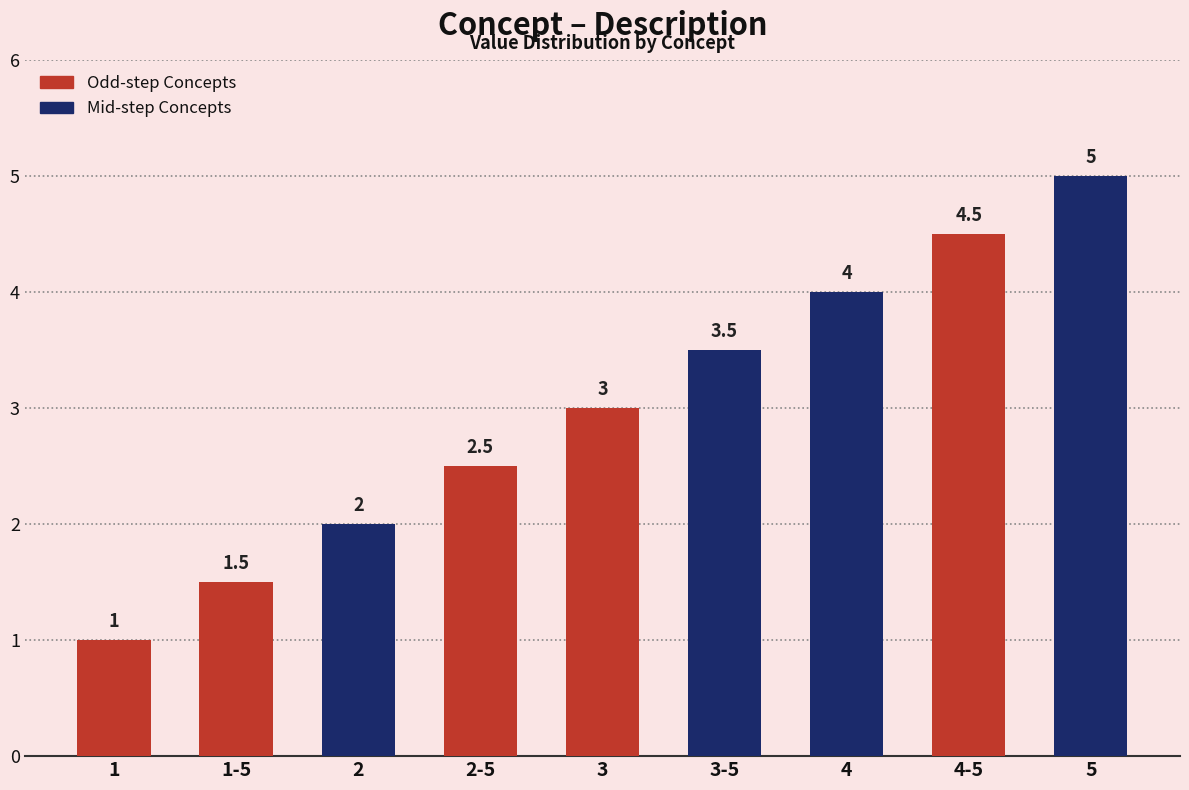

Reading right to left, list all the values displayed in this chart.

5=5.0	4-5=4.5	4=4.0	3-5=3.5	3=3.0	2-5=2.5	2=2.0	1-5=1.5	1=1.0